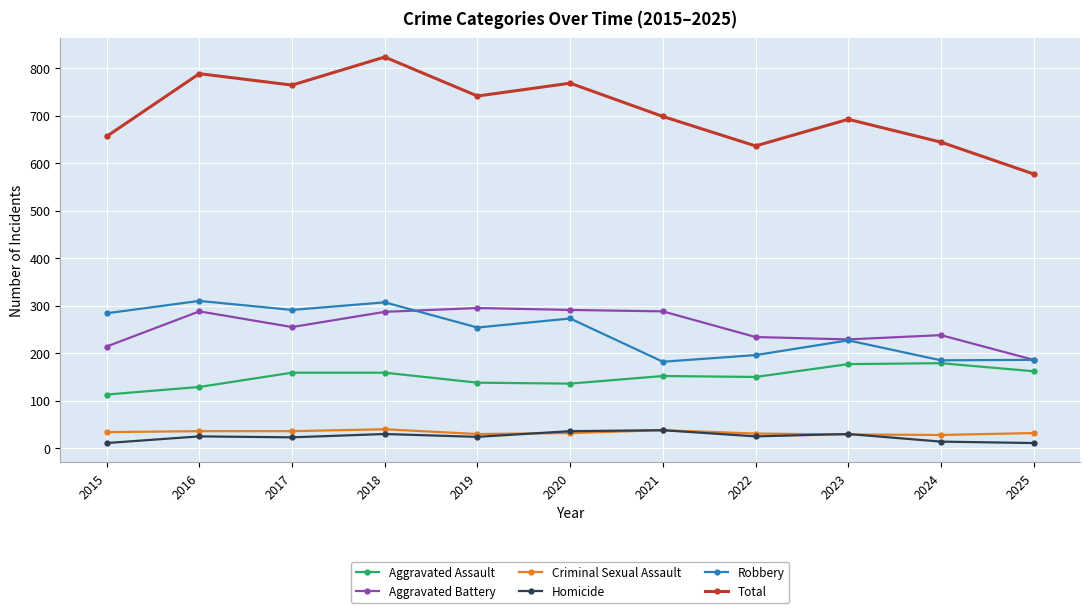

Where is the first local maximum for Total?

2016